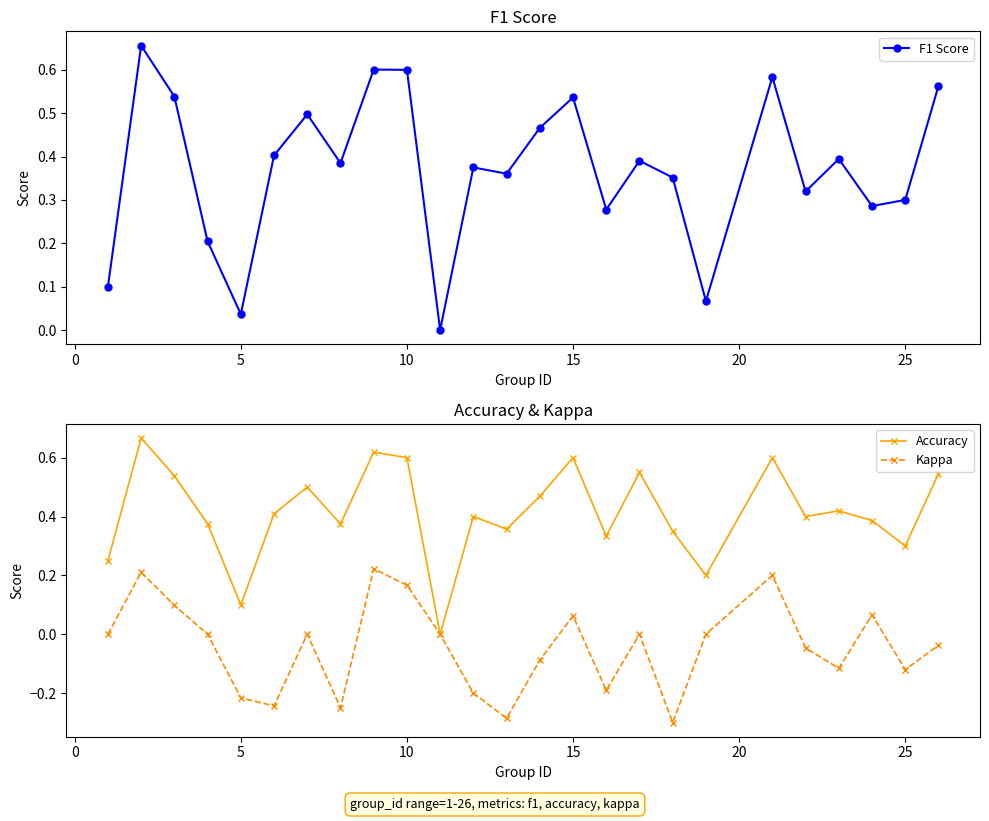

How many interior local valleys does the Kappa series have?

7